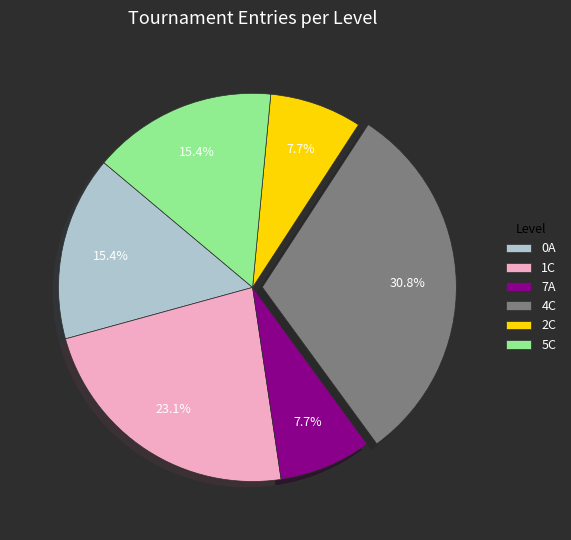

Is 0A the majority of the pie?

No